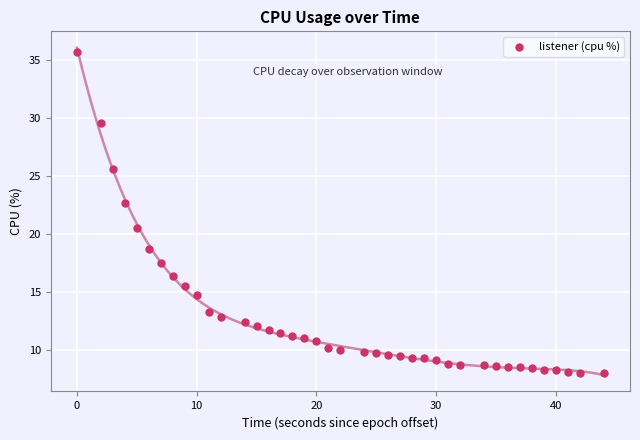

What is the range of Y values (max minus min)?

27.7